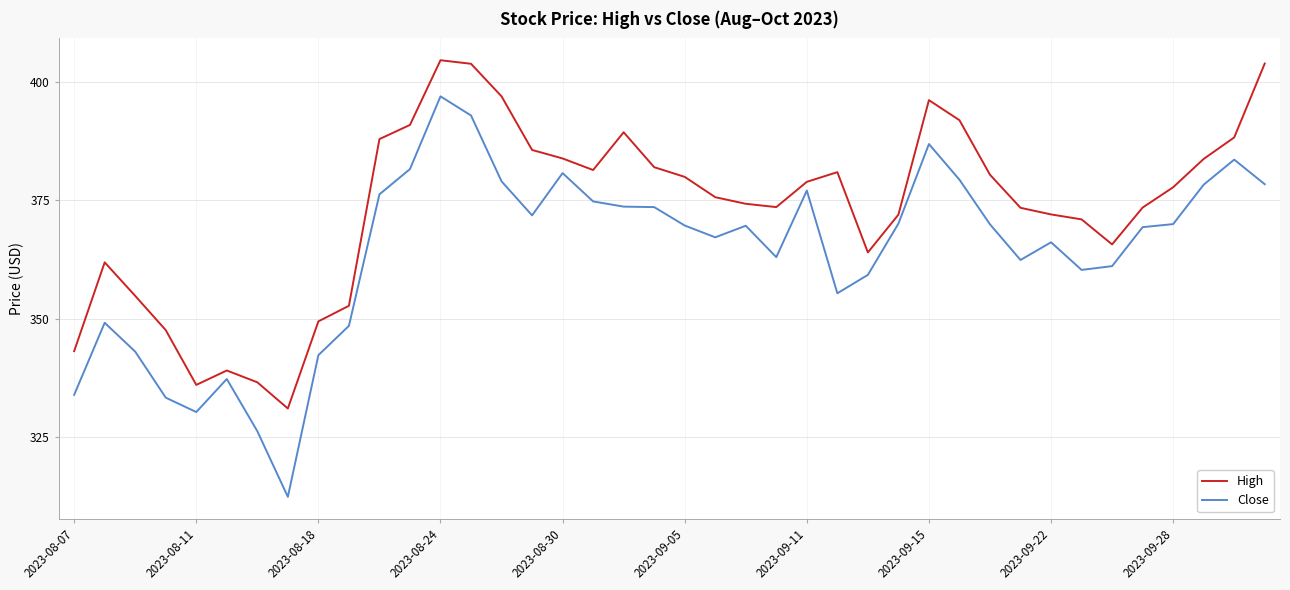

Which series has the largest range (max minus min)?

Close